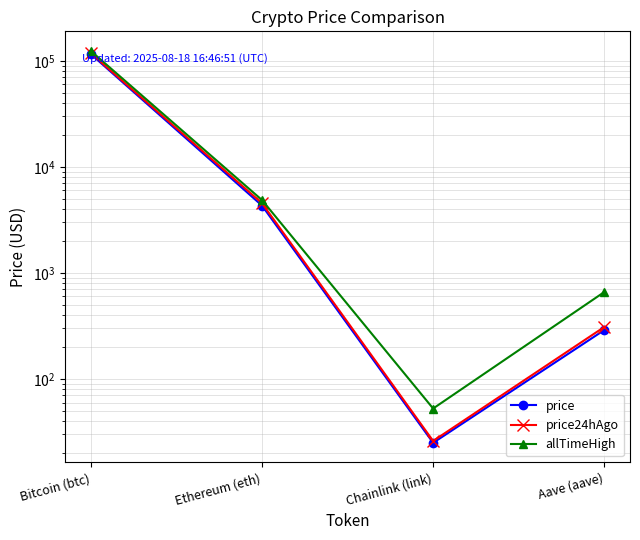

How many values in the allTimeHigh series are below 4878?

2